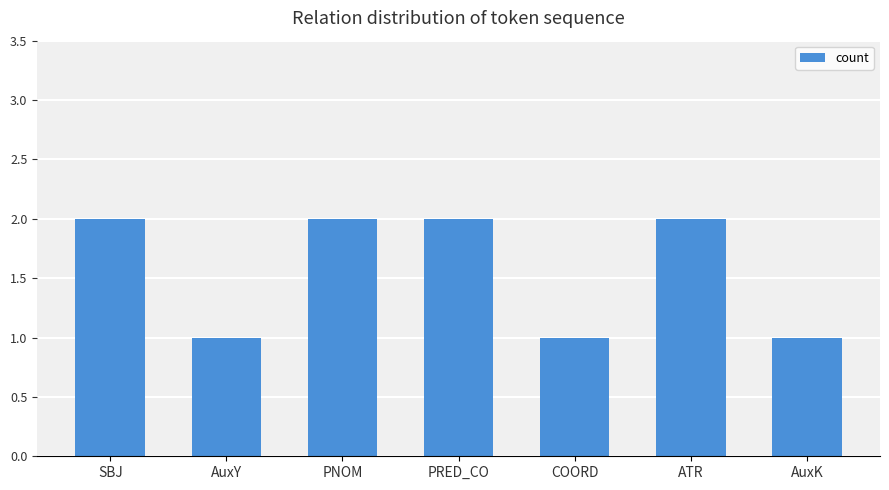

The chart shows a value of 2 at SBJ. True or false?

True